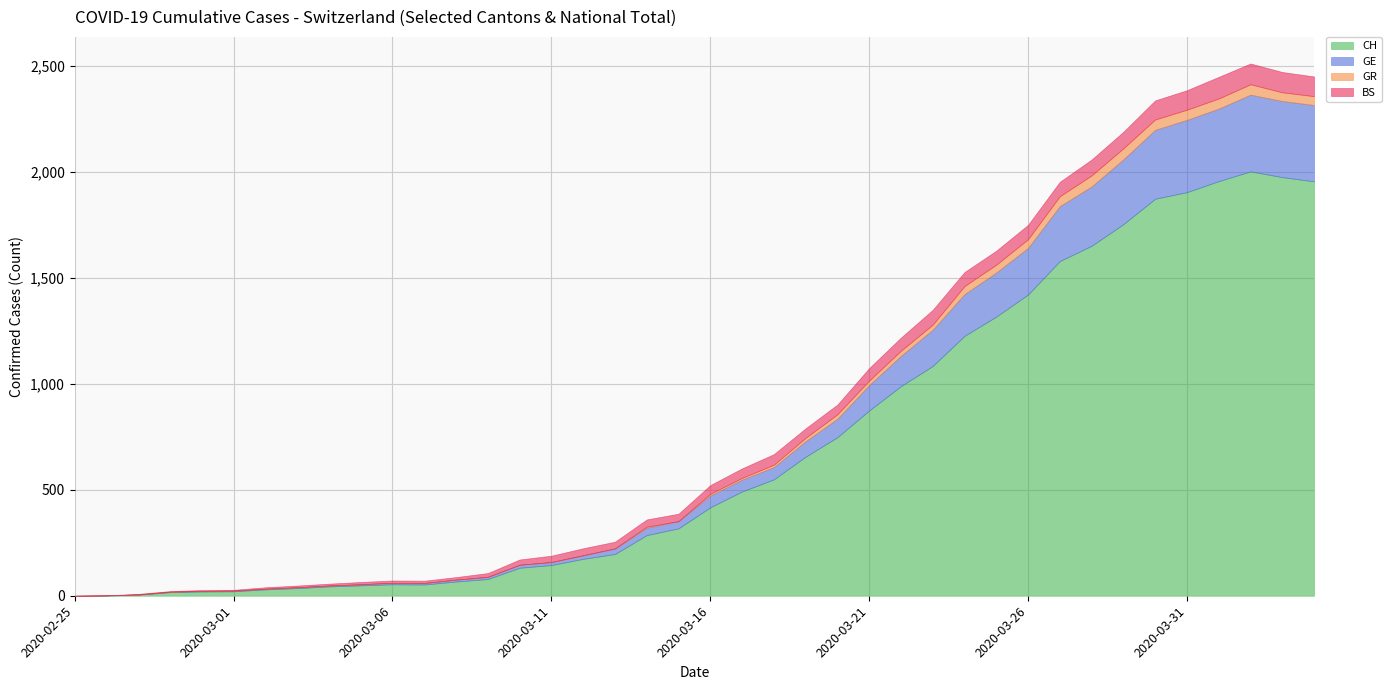

What is the sum of the GR values at 2020-03-09 and 2020-04-04?

42